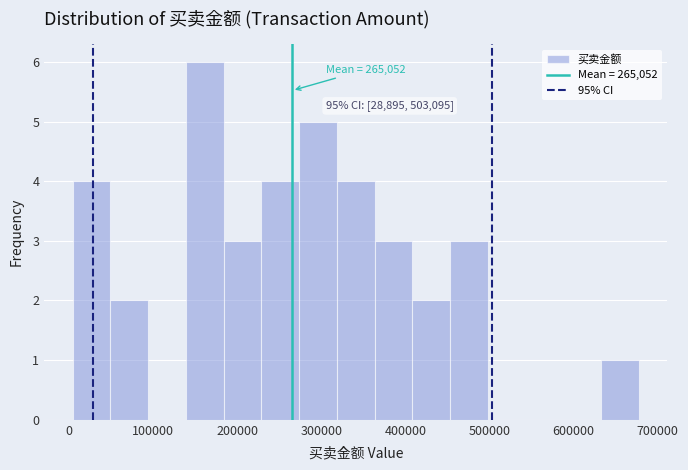

Which range on the x-axis has the tallest bar?

140000 to 180000